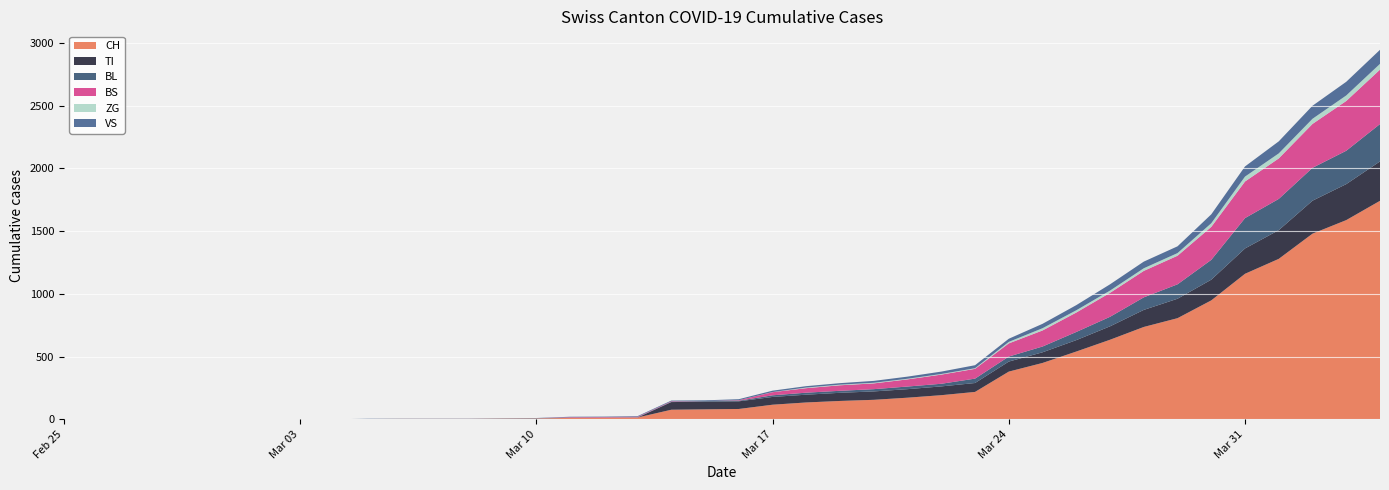

Reading left to right, extract all data points from this chart.

CH: 0=0	1=0	2=0	3=0	4=0	5=0	6=0	7=0	8=0	9=2	10=3	11=3	12=3	13=5	14=6	15=11	16=12	17=14	18=76	19=79	20=82	21=116	22=134	23=146	24=155	25=172	26=192	27=218	28=380	29=449	30=540	31=634	32=736	33=806	34=948	35=1160	36=1279	37=1480	38=1588	39=1742
VS: 0=0	1=0	2=0	3=0	4=0	5=0	6=0	7=0	8=0	9=2	10=2	11=2	12=2	13=2	14=2	15=3	16=3	17=5	18=6	19=6	20=8	21=11	22=11	23=12	24=15	25=17	26=19	27=24	28=25	29=35	30=41	31=50	32=53	33=54	34=71	35=81	36=96	37=104	38=109	39=112
ZG: 0=0	1=0	2=0	3=0	4=0	5=0	6=0	7=0	8=0	9=0	10=0	11=0	12=0	13=0	14=0	15=0	16=0	17=0	18=0	19=0	20=0	21=1	22=5	23=5	24=5	25=5	26=5	27=5	28=12	29=18	30=18	31=18	32=21	33=21	34=29	35=39	36=40	37=41	38=44	39=46
TI: 0=0	1=0	2=0	3=0	4=0	5=0	6=0	7=0	8=0	9=0	10=0	11=0	12=0	13=0	14=0	15=0	16=0	17=0	18=61	19=61	20=61	21=62	22=62	23=65	24=67	25=68	26=70	27=71	28=80	29=85	30=91	31=107	32=136	33=155	34=165	35=202	36=229	37=263	38=287	39=314
BL: 0=0	1=0	2=0	3=0	4=0	5=0	6=0	7=0	8=0	9=0	10=0	11=0	12=0	13=1	14=2	15=2	16=2	17=2	18=2	19=5	20=5	21=13	22=16	23=16	24=18	25=21	26=21	27=35	28=40	29=46	30=65	31=76	32=100	33=115	34=158	35=242	36=249	37=262	38=266	39=298
BS: 0=0	1=0	2=0	3=0	4=0	5=0	6=0	7=0	8=0	9=0	10=0	11=0	12=0	13=0	14=0	15=4	16=4	17=4	18=4	19=0	20=4	21=25	22=36	23=44	24=46	25=57	26=73	27=78	28=105	29=128	30=155	31=191	32=211	33=228	34=263	35=292	36=323	37=350	38=397	39=434